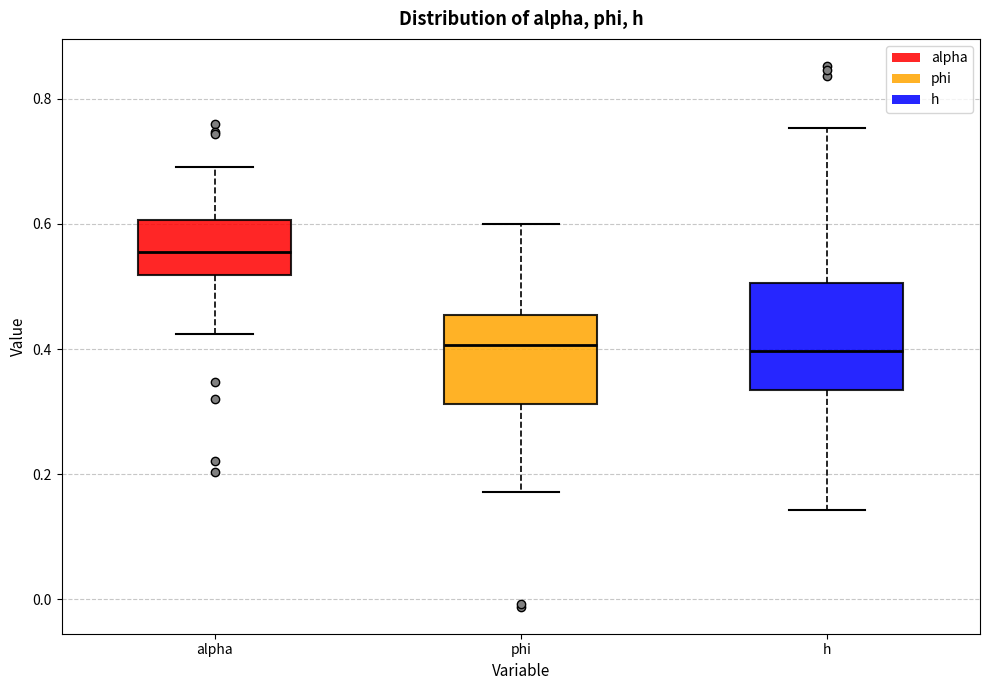

Comparing the boxes themselves (not the whiskers), which one is the tallest?

h